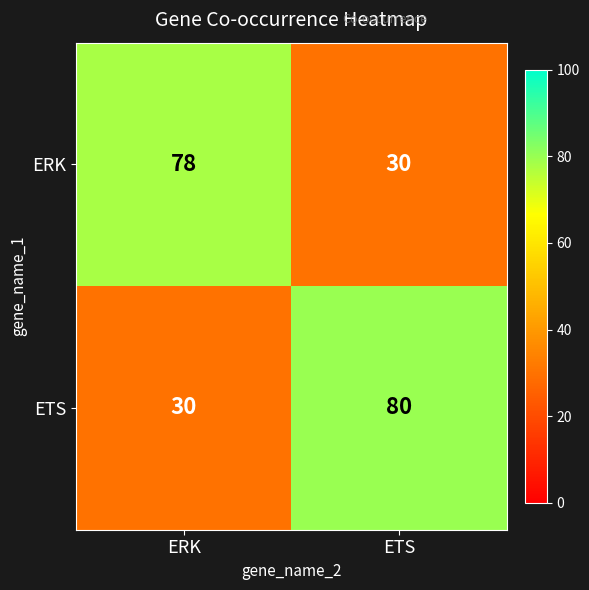

List the series in order of their peak value, lowest first.

ERK, ETS